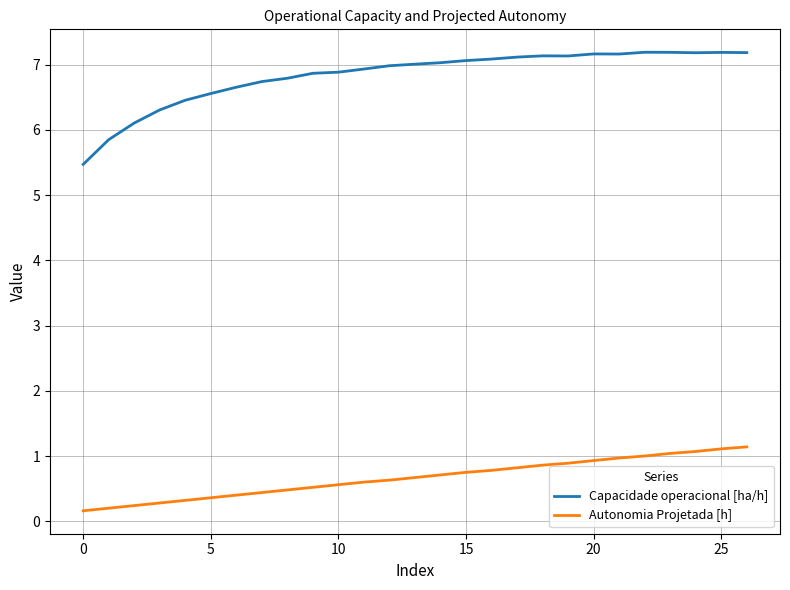

Rank the series by their average value, from highest to lowest.

Capacidade operacional [ha/h], Autonomia Projetada [h]